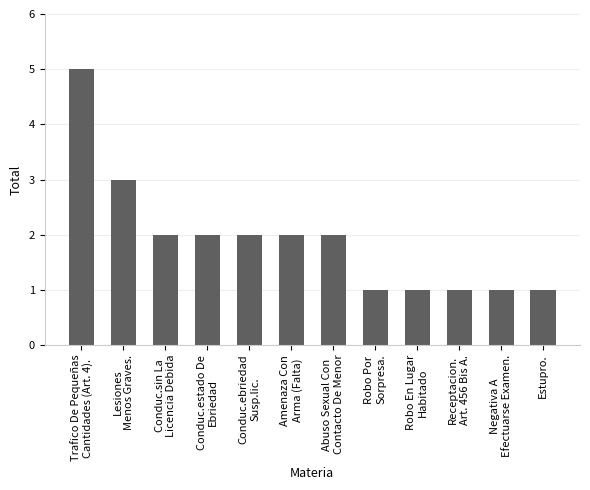

What is the difference between the maximum and minimum values?

4